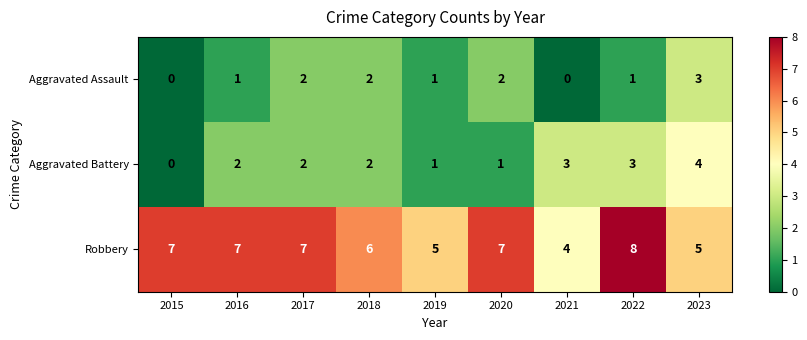

Reading right to left, what are all the values shown in this chart?

Aggravated Assault: 3	1	0	2	1	2	2	1	0
Aggravated Battery: 4	3	3	1	1	2	2	2	0
Robbery: 5	8	4	7	5	6	7	7	7